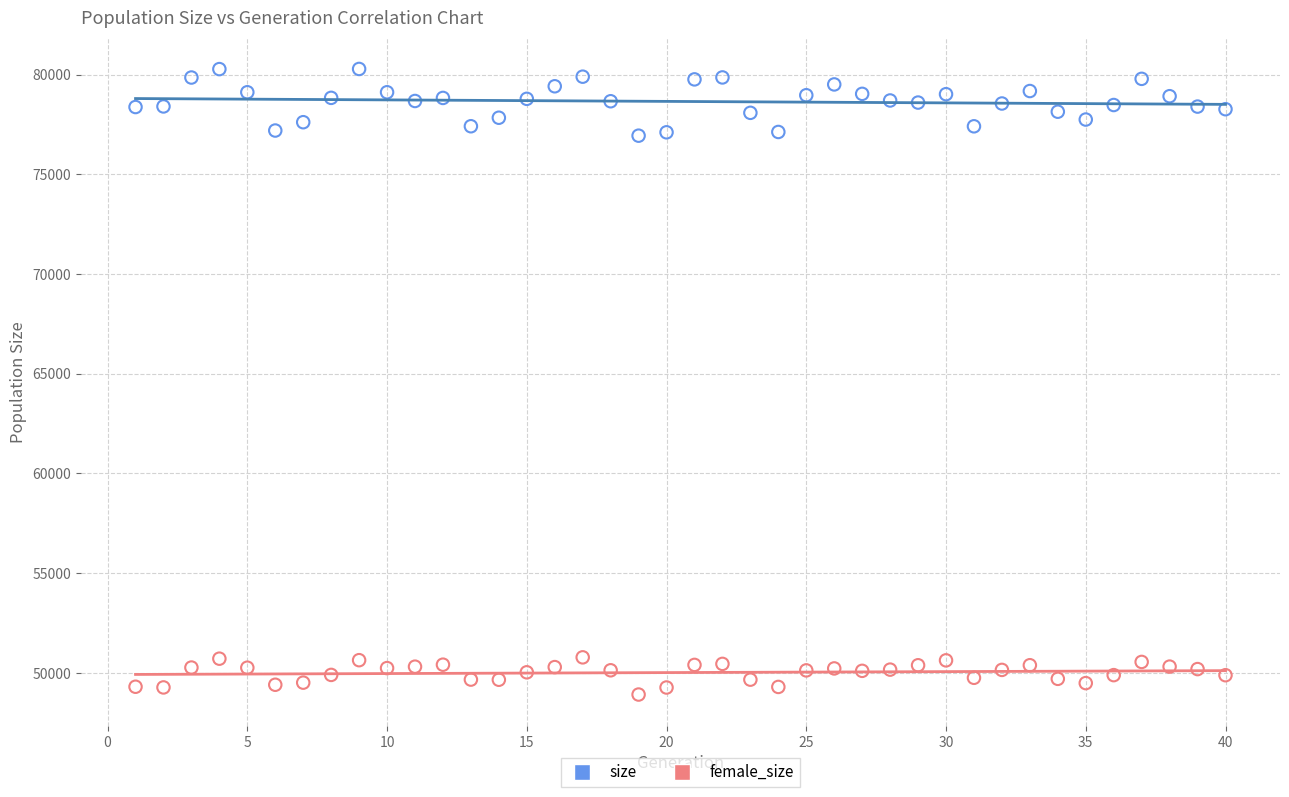

Across all data points, what is the range of X values (max minus min)?

39